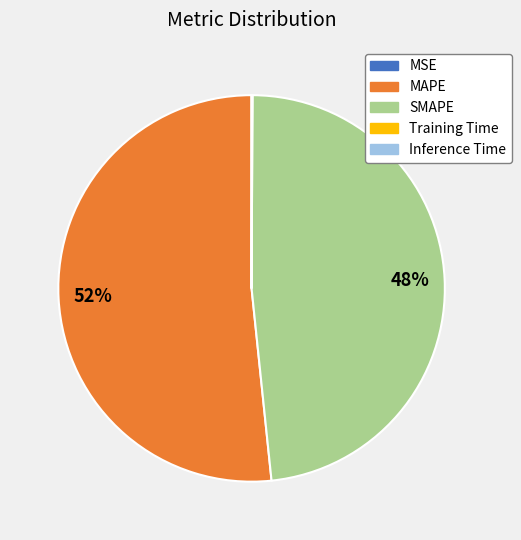

Which category has the biggest portion of the pie?

MAPE